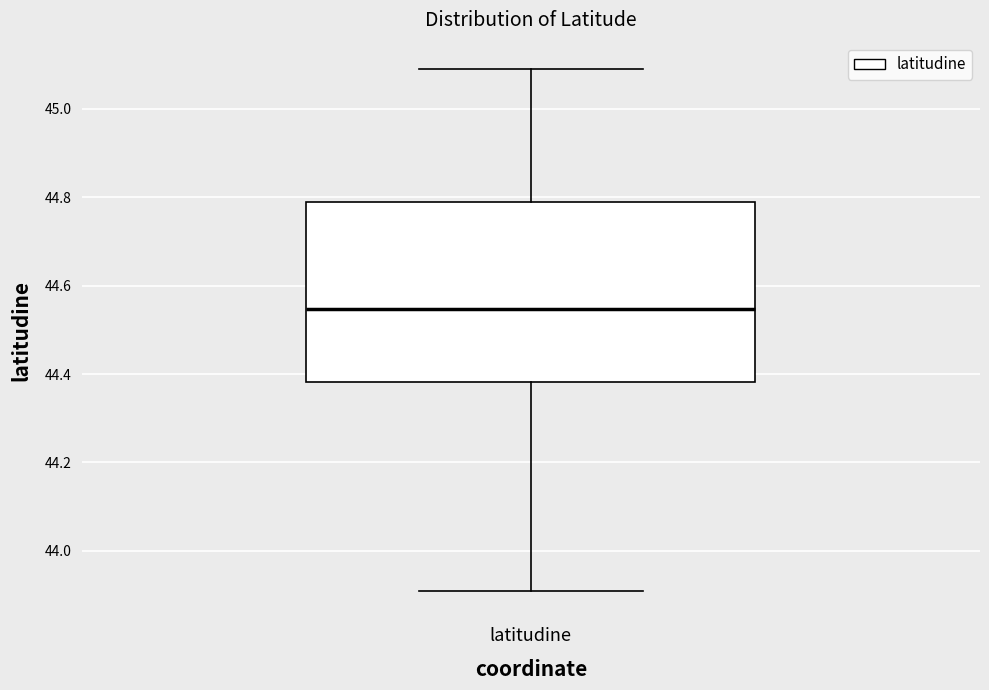

Where does the lower whisker of the box for latitudine end on the y-axis? The values are not printed on the chart, so give them approximately, as read against the axis.

43.90